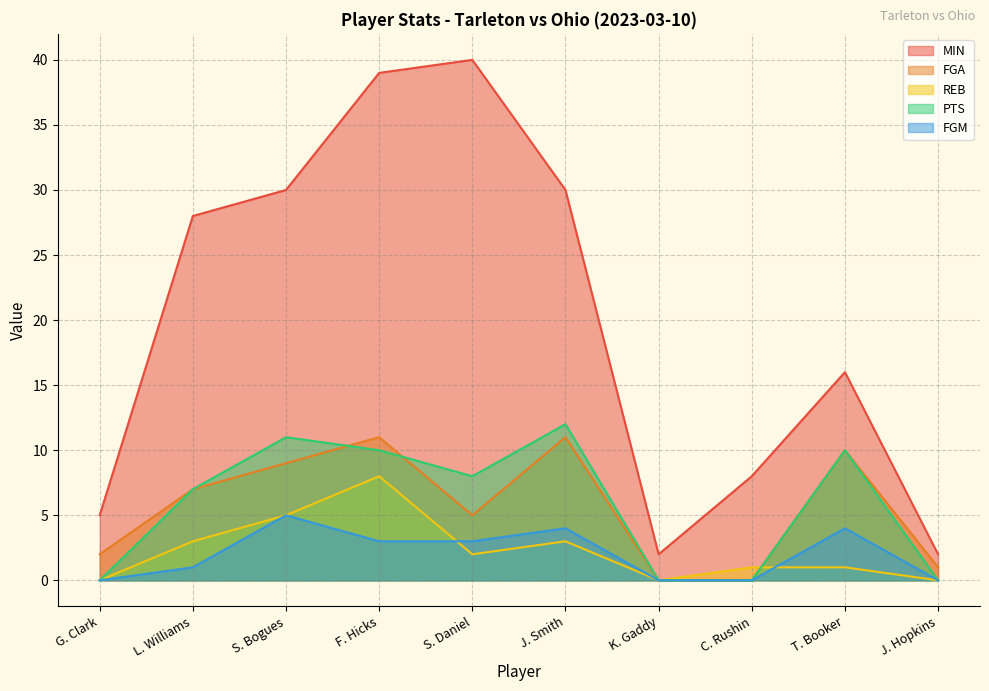

Which series has the widest spread of values?

MIN